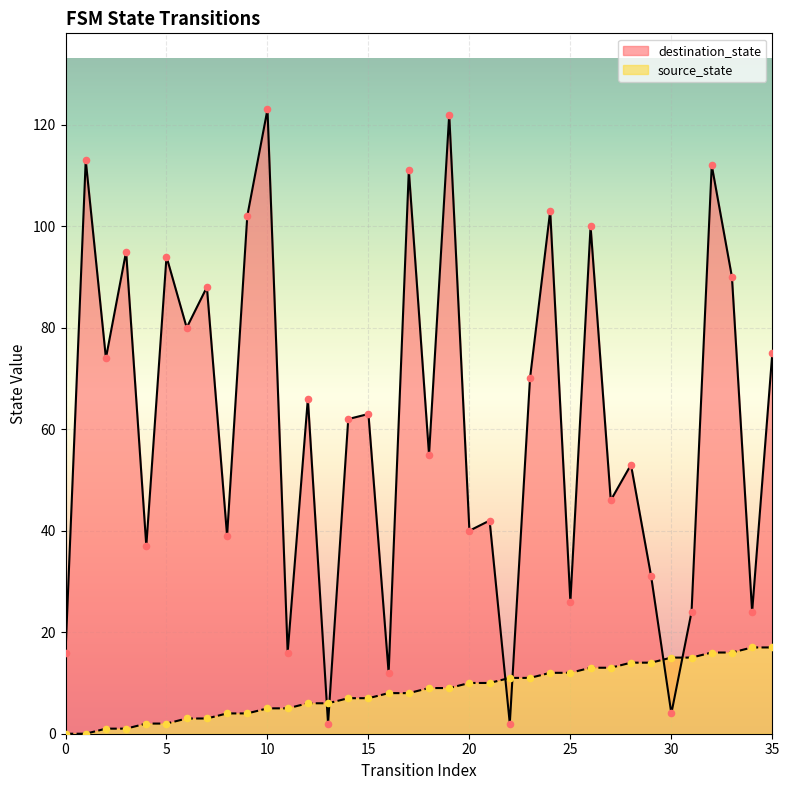

Which series has the widest spread of Y values?

destination_state